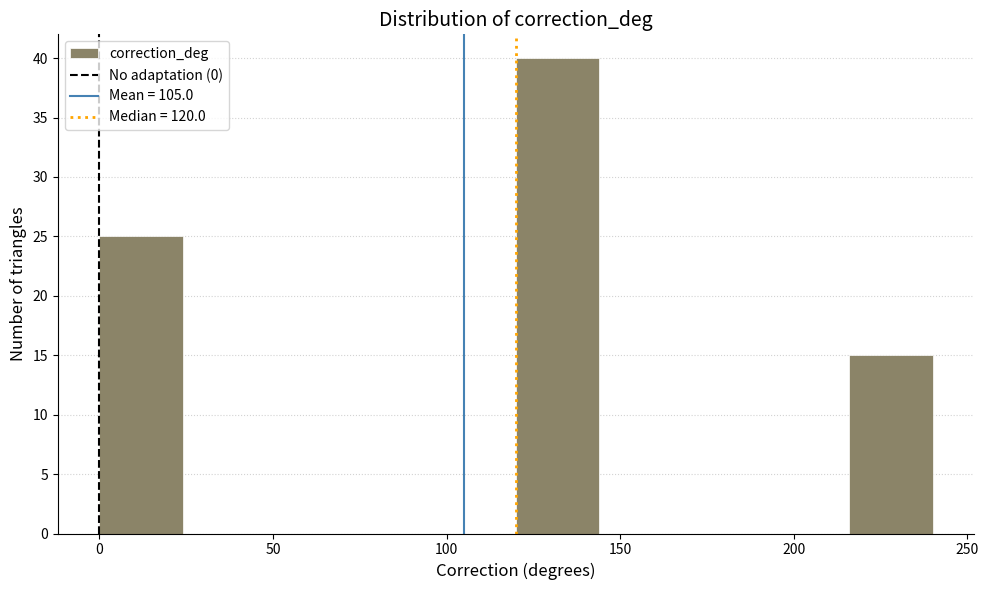

How tall is the bar that spans 120 to 144 on the x-axis? Neither the bar edges nor the heights are printed on the chart, so give them approximately, as read against the axes.

40